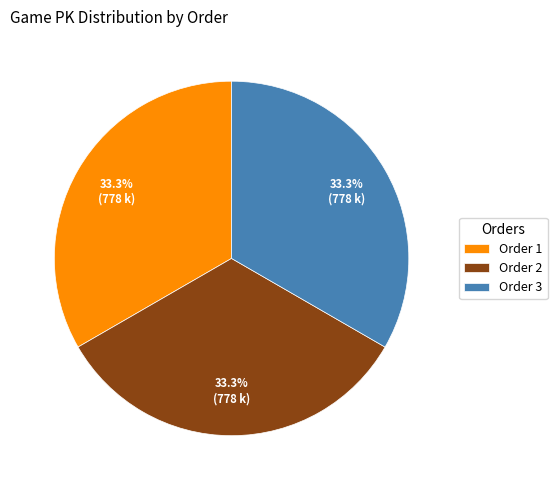

Is the sum of Order 1 and Order 2 greater than half?

Yes